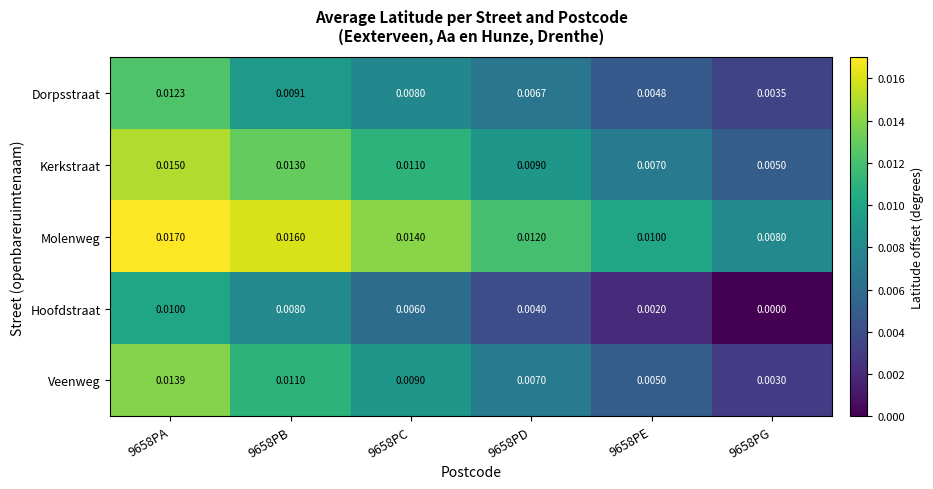

What is the total value across all series at 9658PB?

0.1